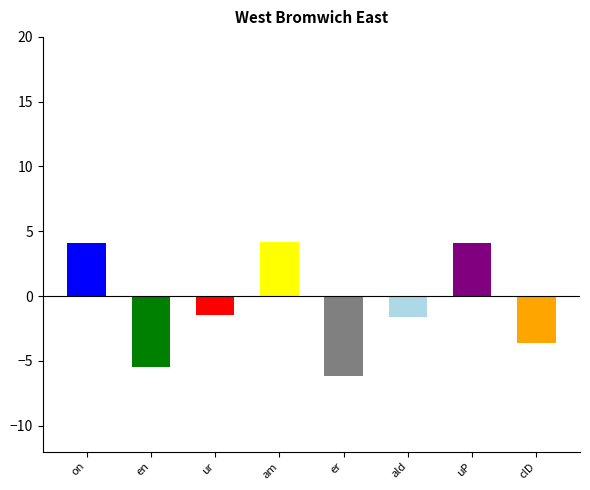

What is the label of the 1st bar from the left?

on